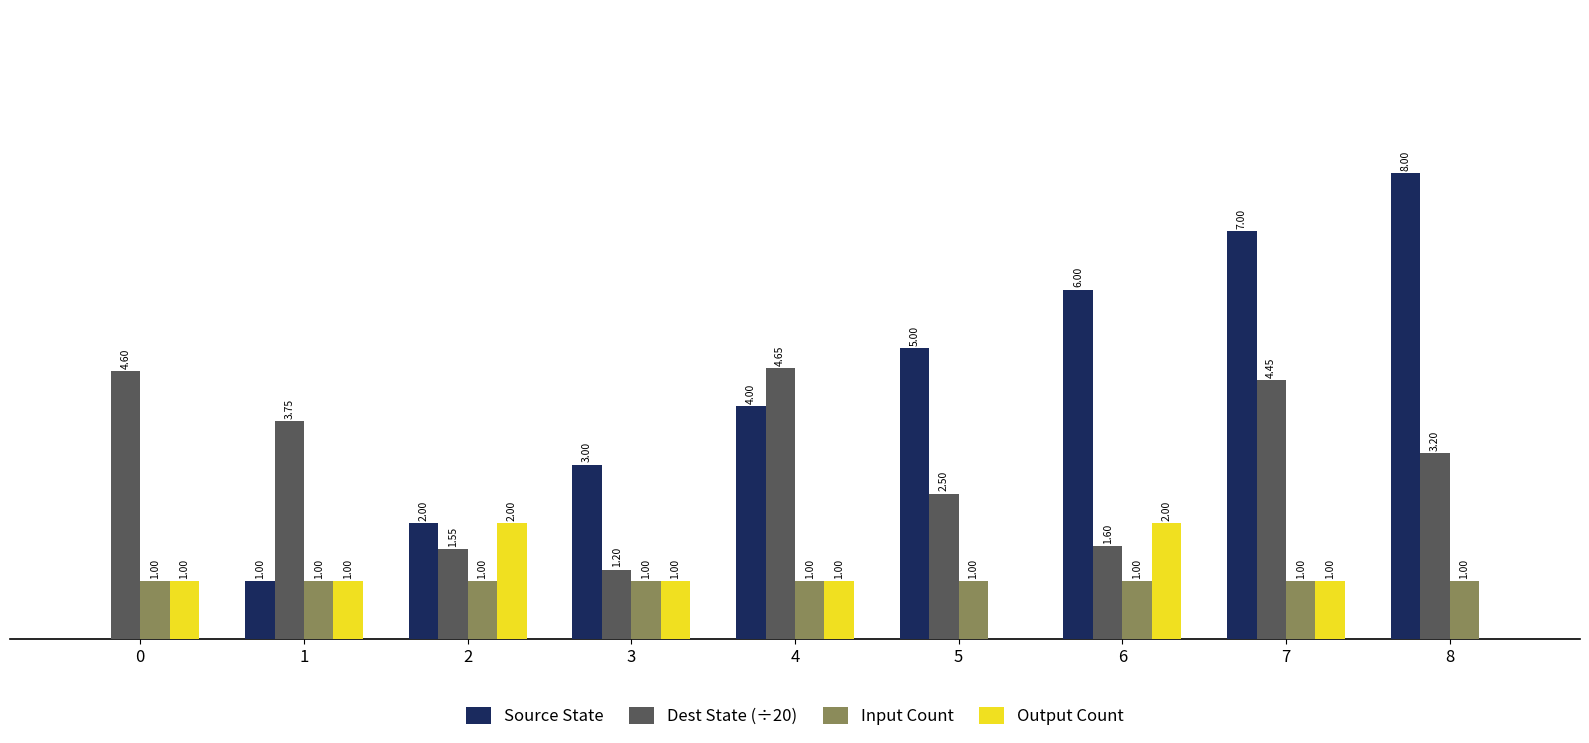

Which series has the largest total across all categories?

Source State